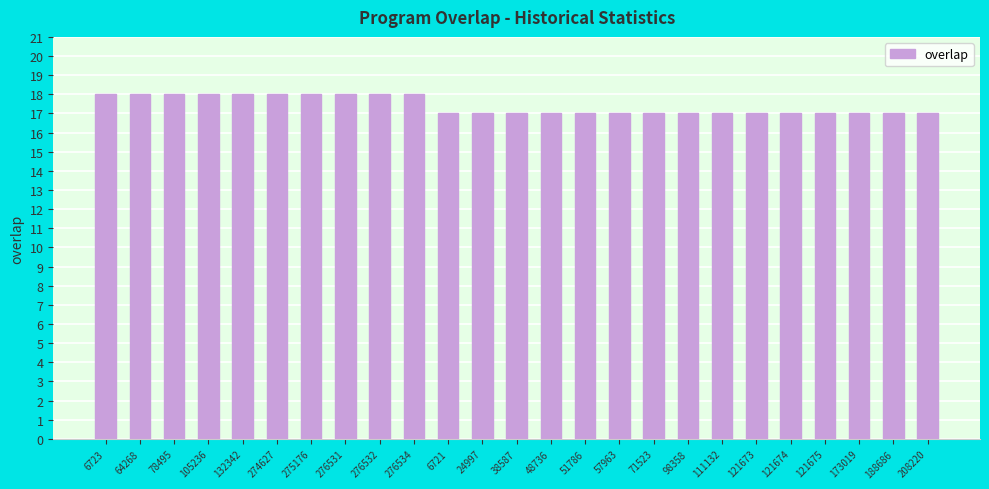

What is the minimum value shown in the chart?

17